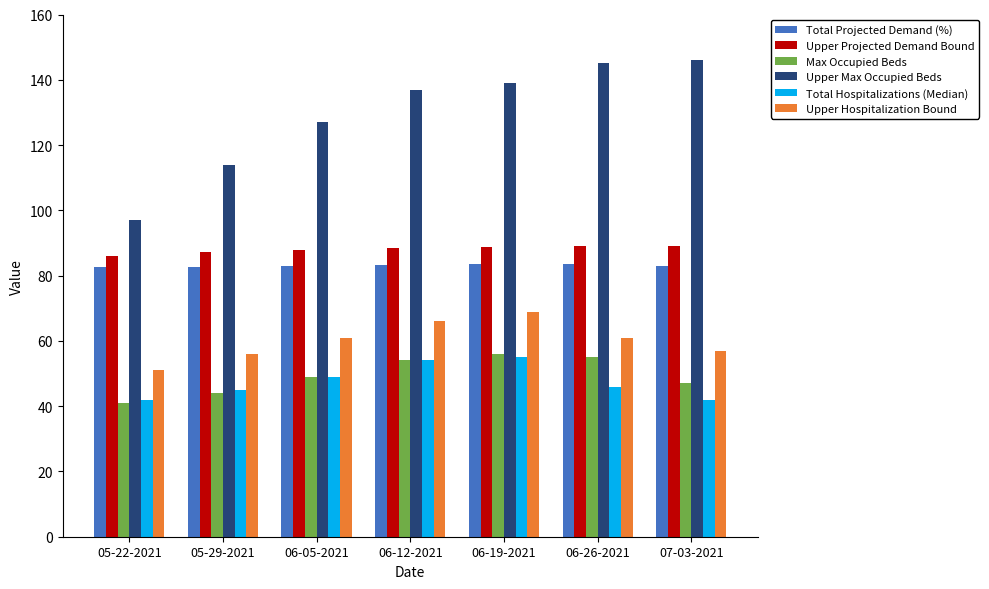

What is the maximum value shown in the chart?

146.0